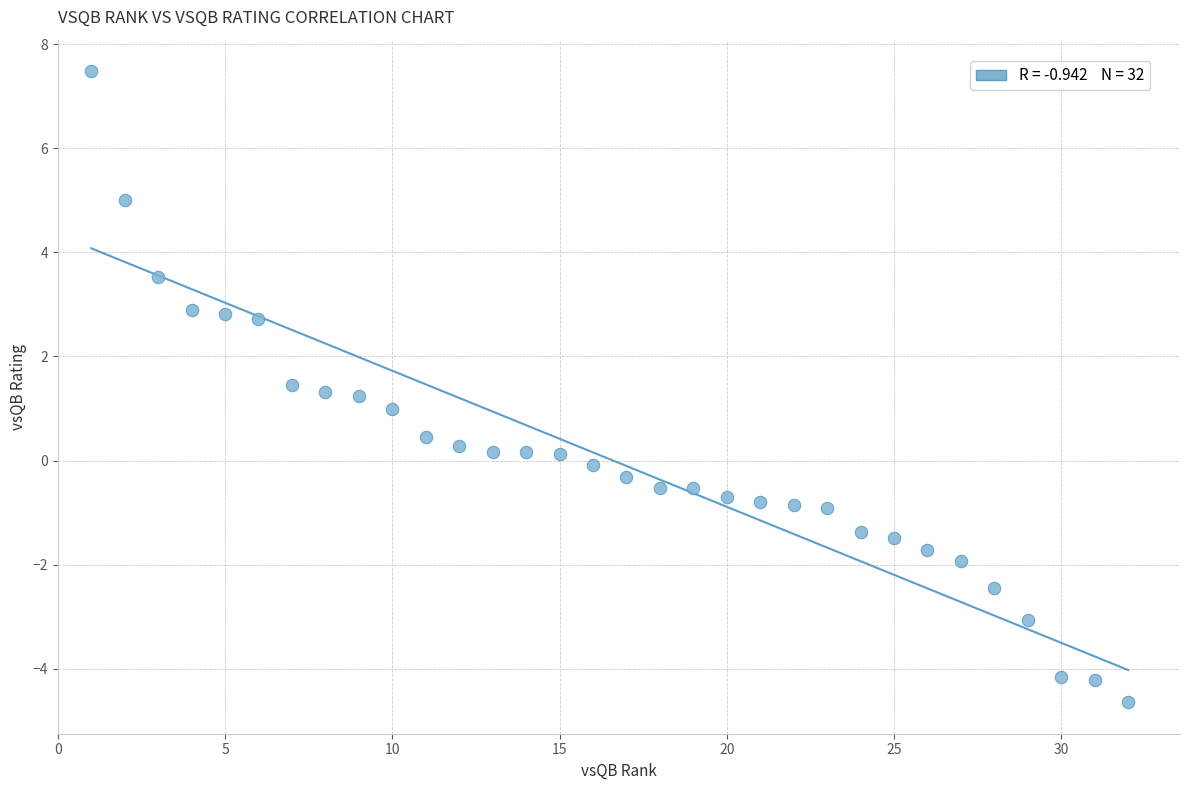

What is the range of X values (max minus min)?

31.0